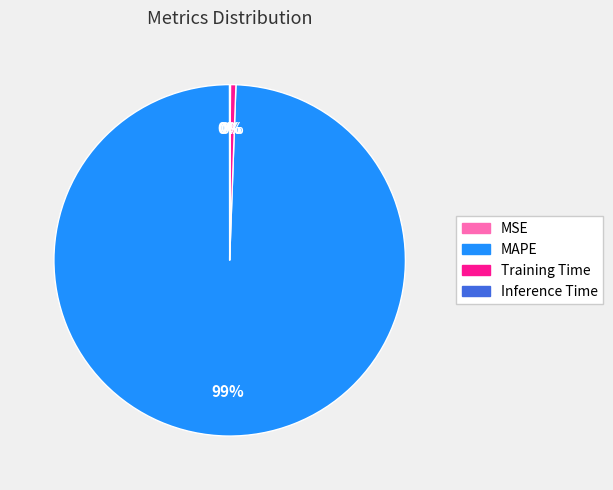

The MAPE slice represents 89% of the pie. True or false?

False